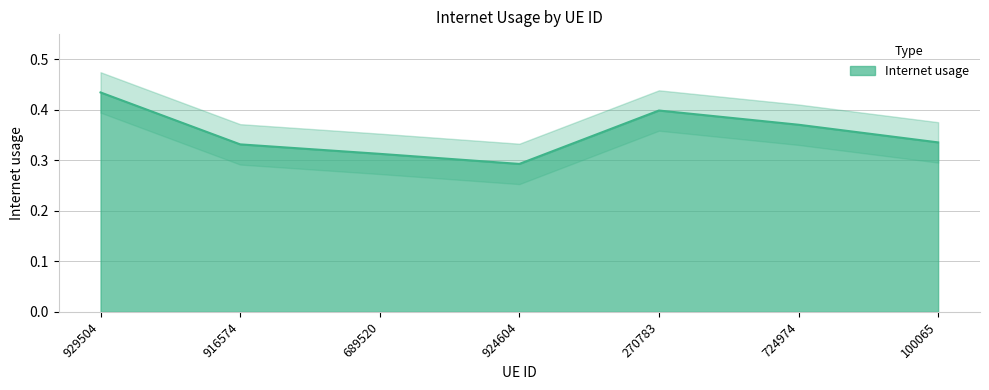

Which has a higher value, 689520 or 724974?

724974